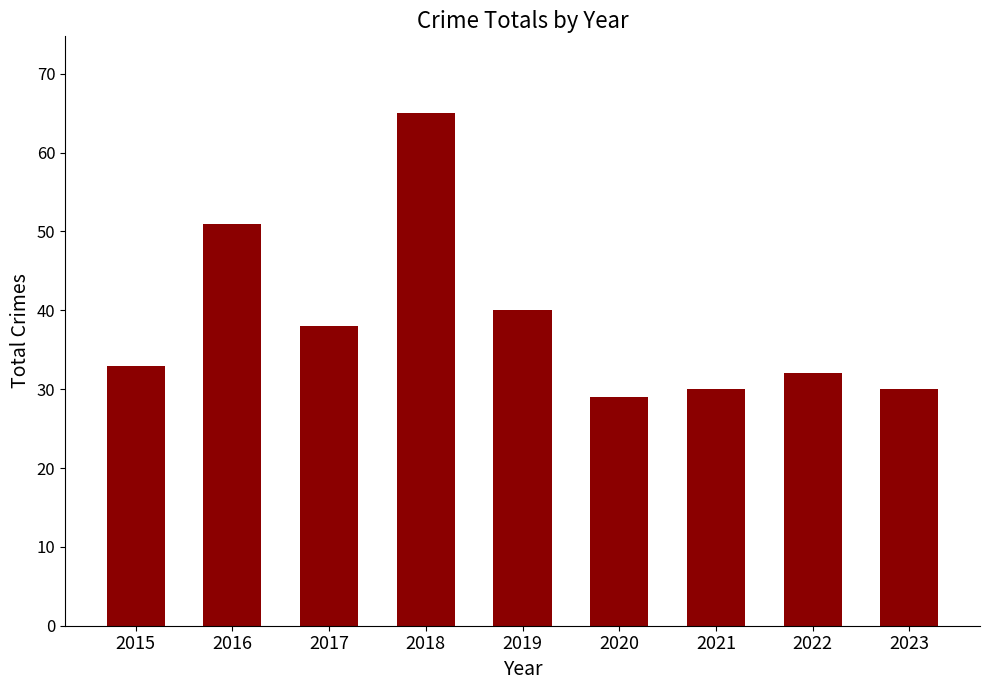

What is the ratio of the value at 2019 to the value at 2018?

0.6